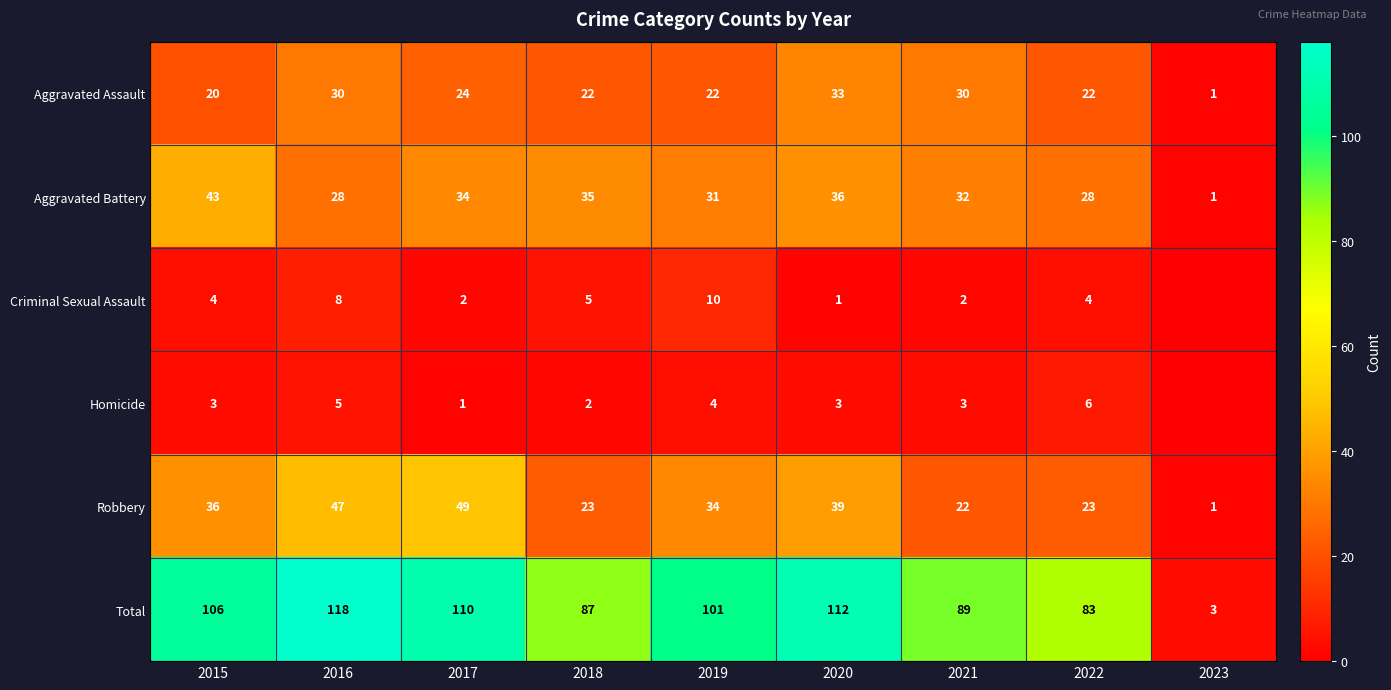

What is the difference between the highest and lowest values at 2018?

85